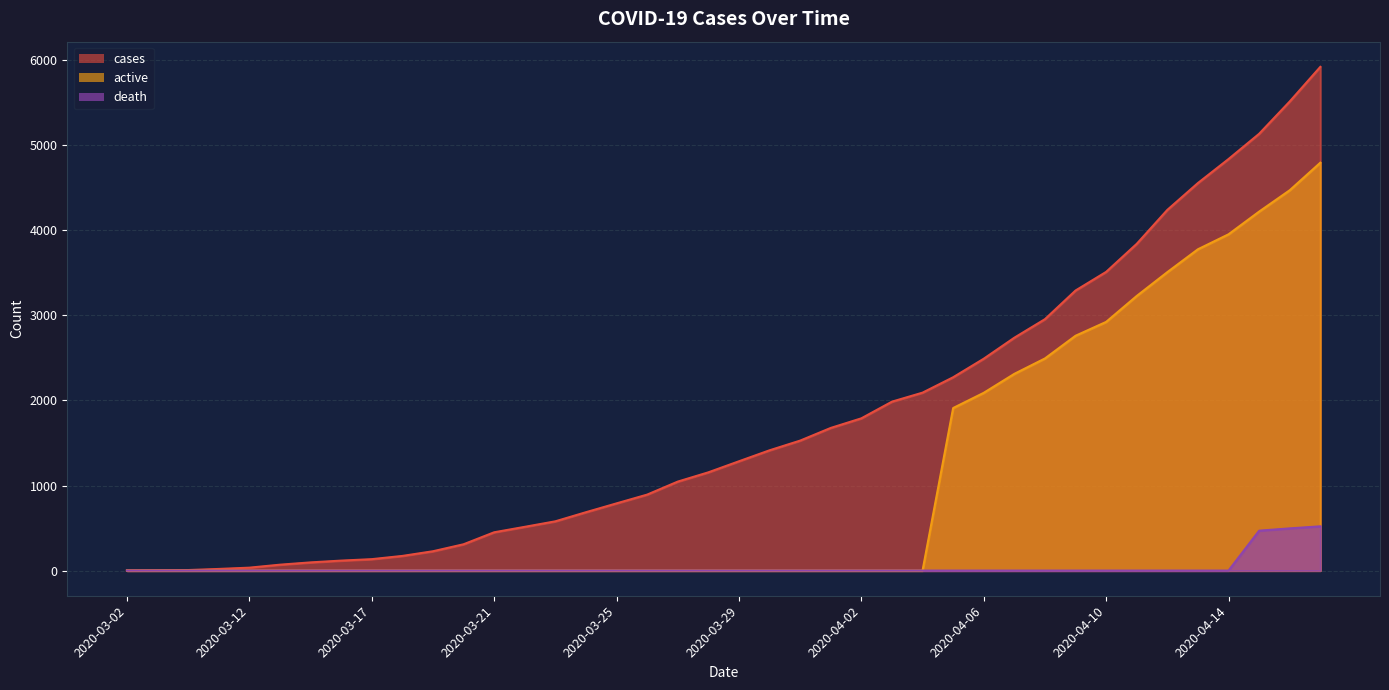

True or false: cases has a value of 2738 at 2020-04-07.

True